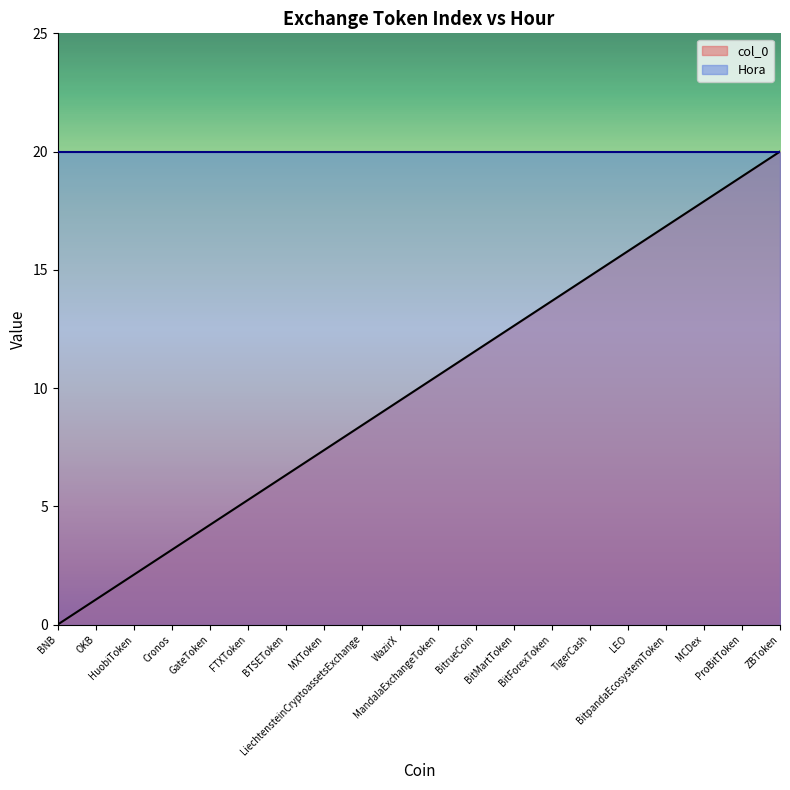

True or false: the data has more than 1 interior local peaks.

False